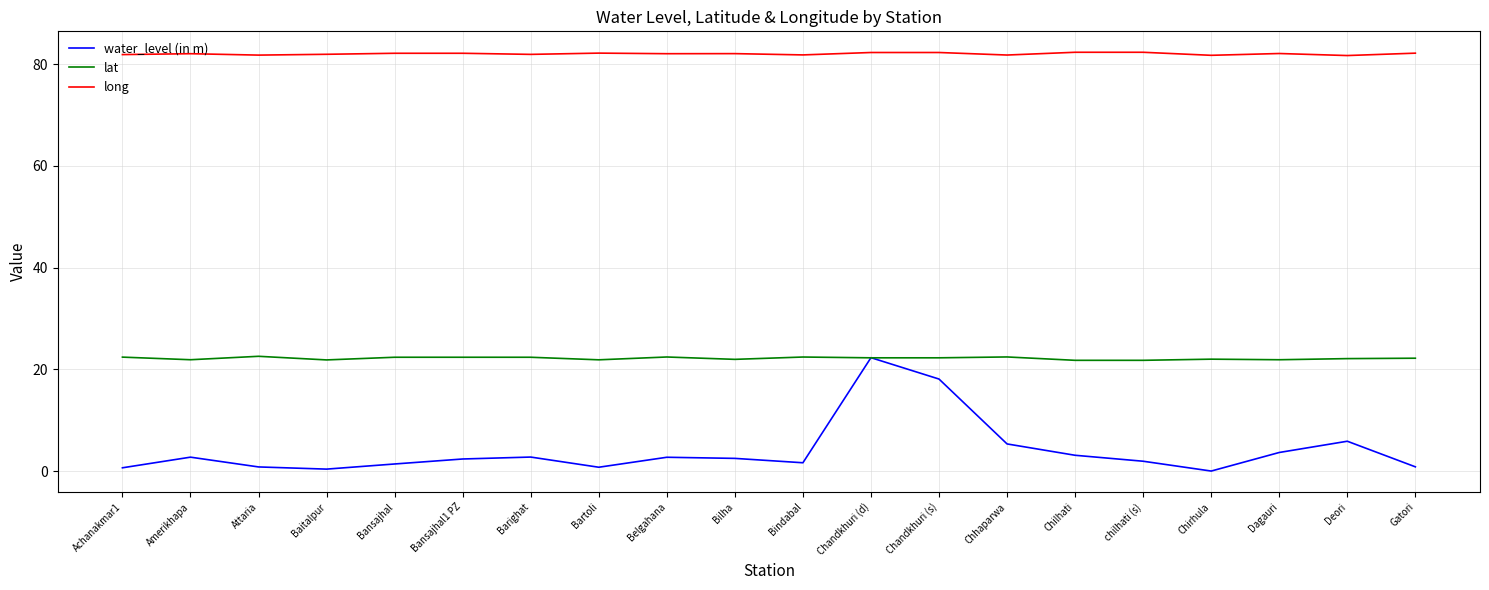

How many lines are shown in the chart?

3